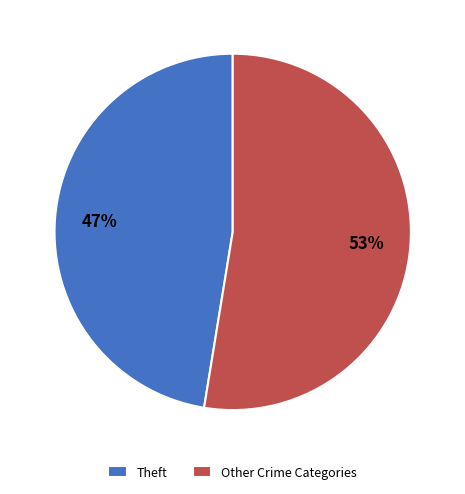

Approximately how many times larger is the value at Other Crime Categories compared to Theft?

1.1